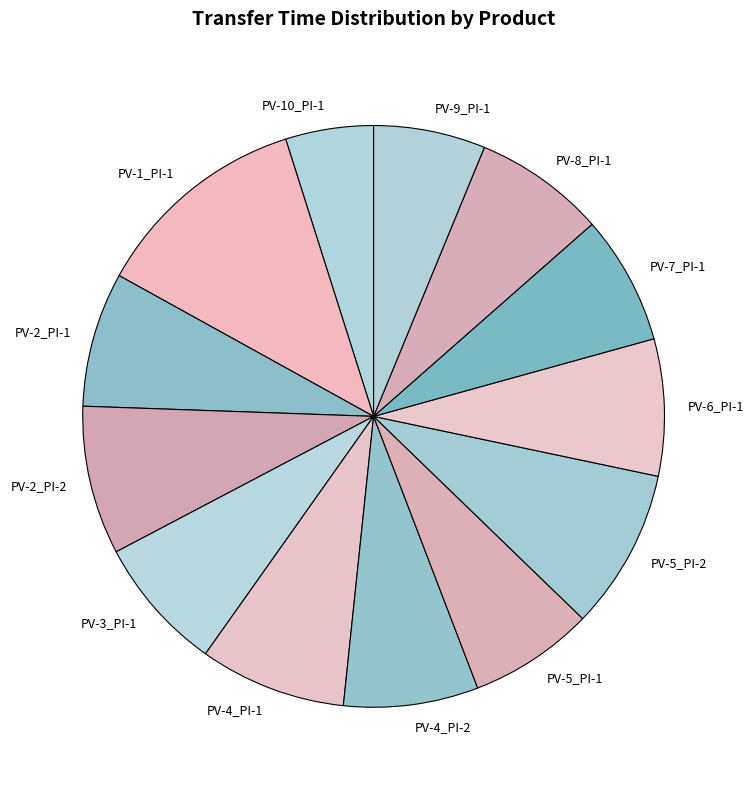

Is it true that PV-9_PI-1 is 6% of the pie?

True